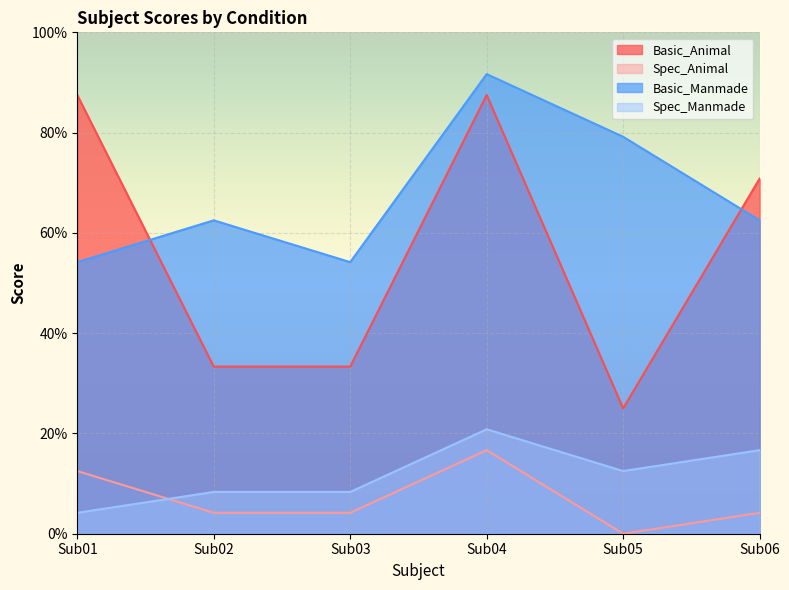

At which label is Spec_Manmade closest to 0?

Sub01